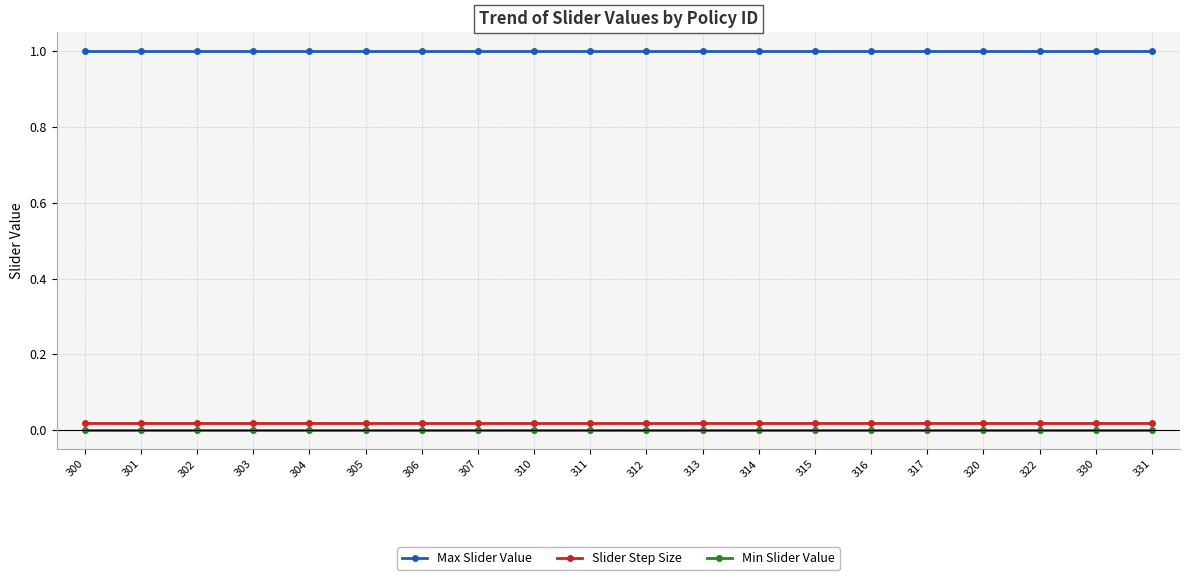

Is it true that Max Slider Value equals 0.6 at 315?

False